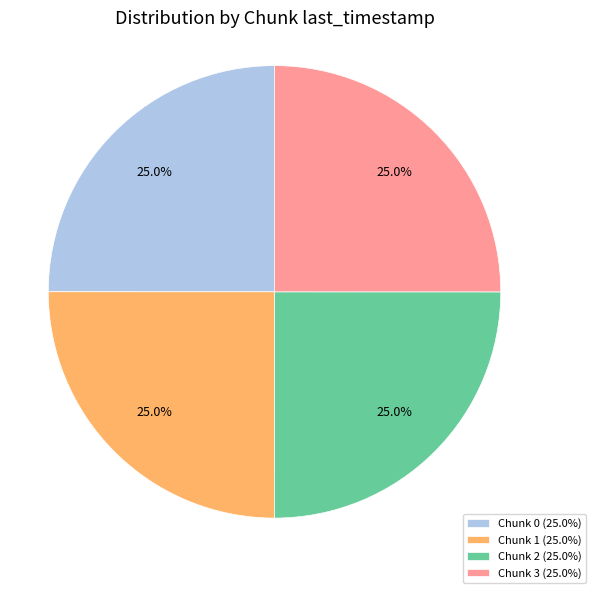

Count the number of slices in the pie.

4